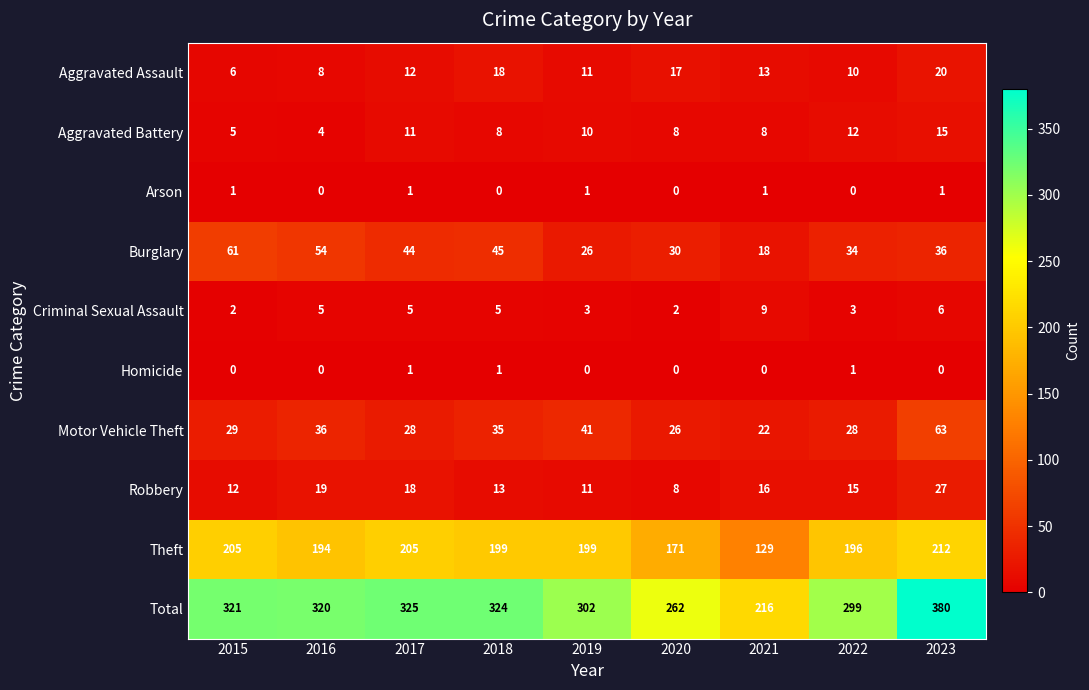

How many data points does each series have?

9